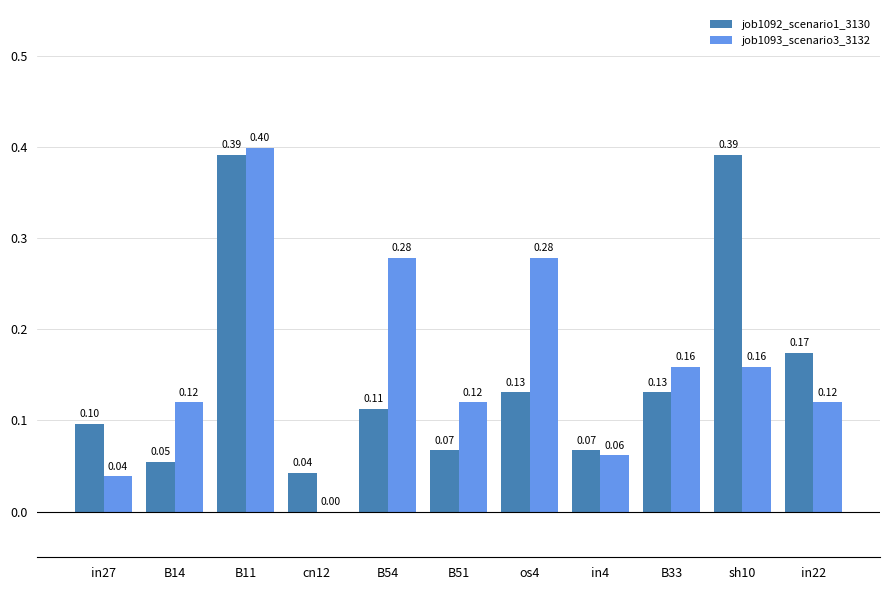

How many categories are shown in the chart?

11